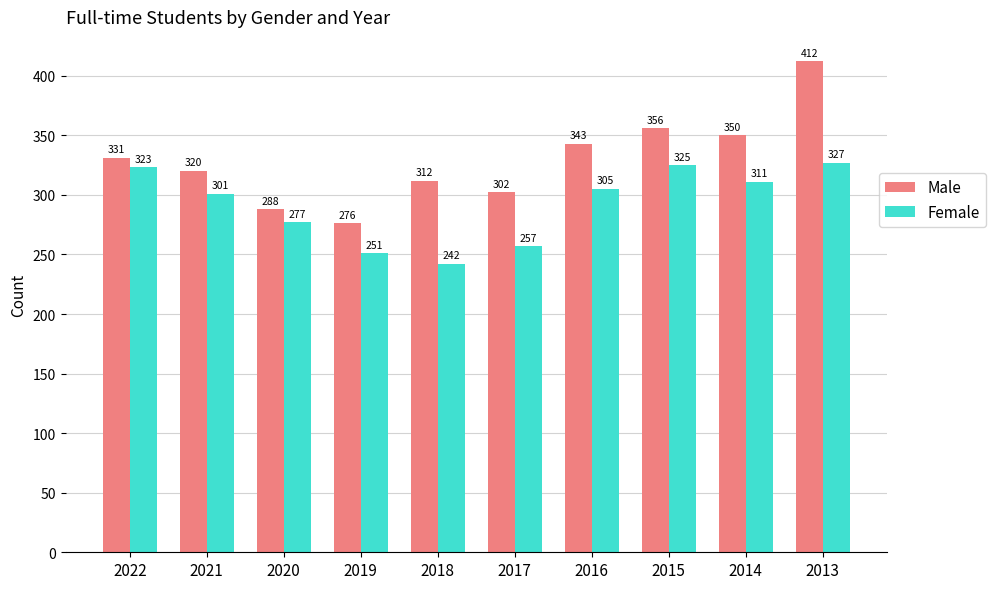

True or false: Female has a value of 145 at 2014.

False